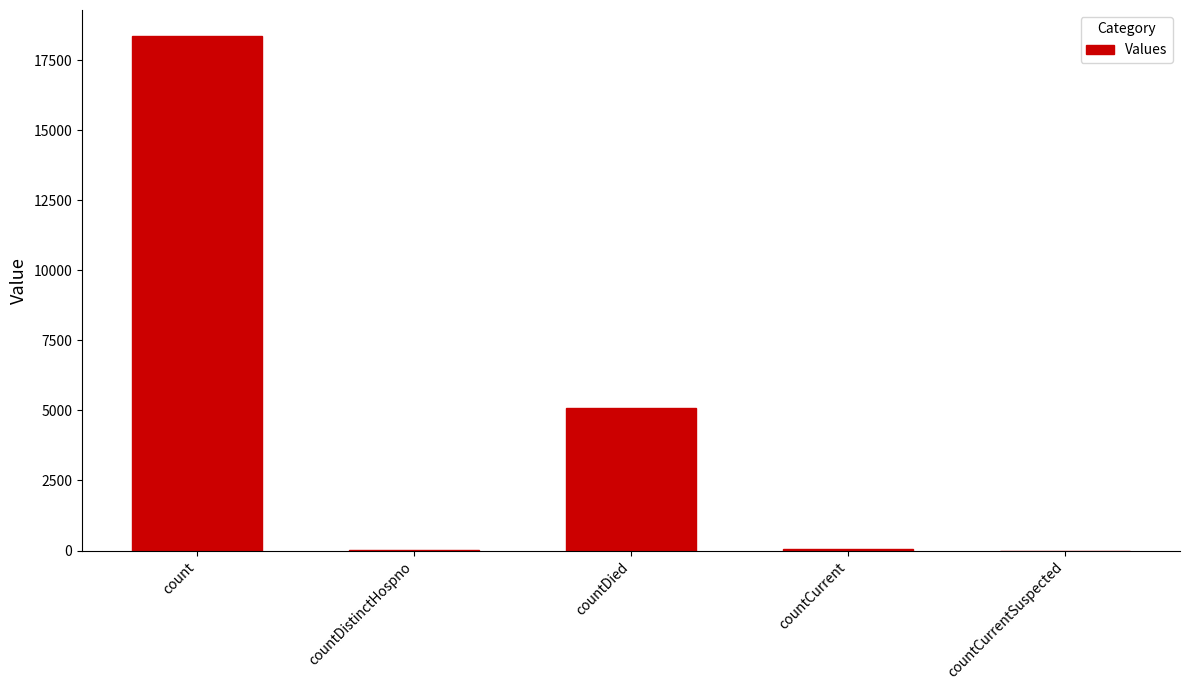

Approximately how many times larger is the value at countDied compared to countCurrent?

124.2